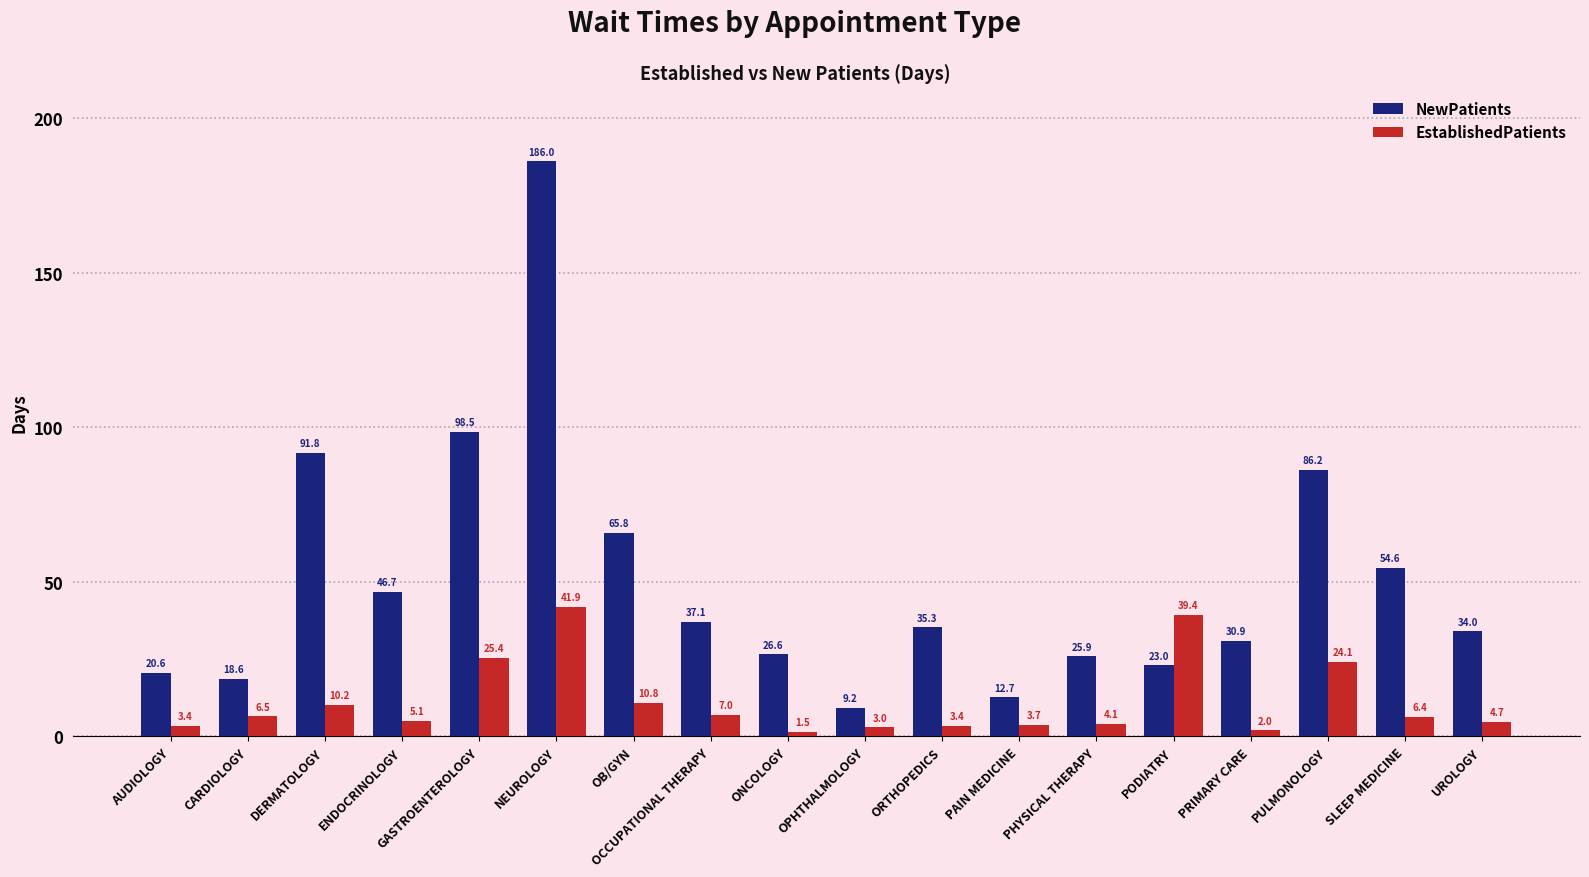

What is the difference between the second highest and minimum values in the EstablishedPatients series?

37.9